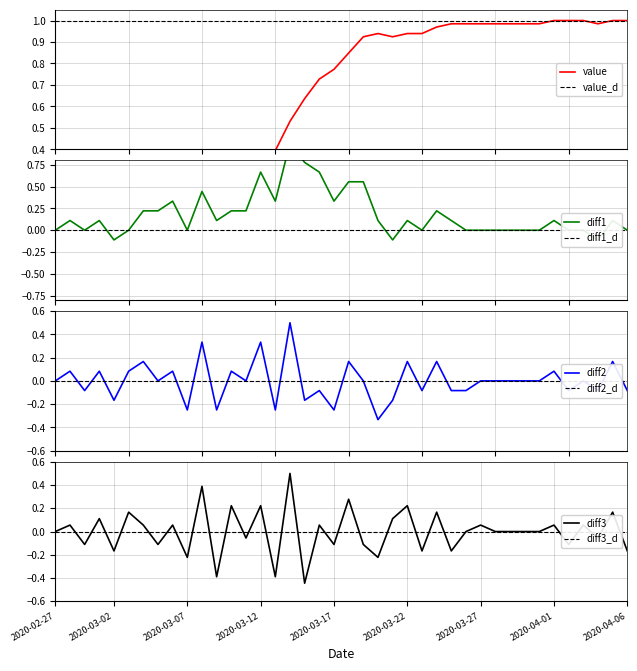

What is the label of the 30th point from the right?

2020-03-08